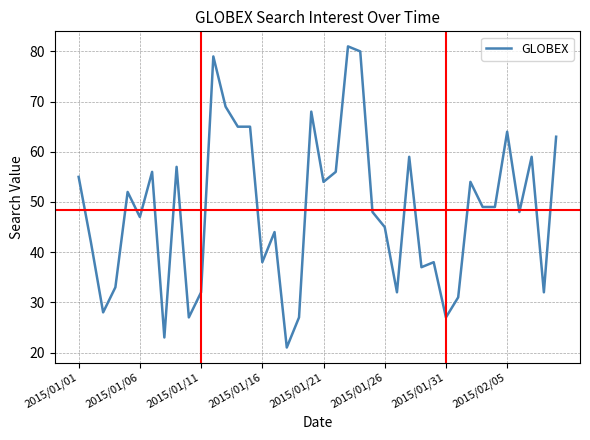

Reading left to right, transcribe all the data shown in this chart.

55	42	28	33	52	47	56	23	57	27	32	79	69	65	65	38	44	21	27	68	54	56	81	80	48	45	32	59	37	38	27	31	54	49	49	64	48	59	32	63